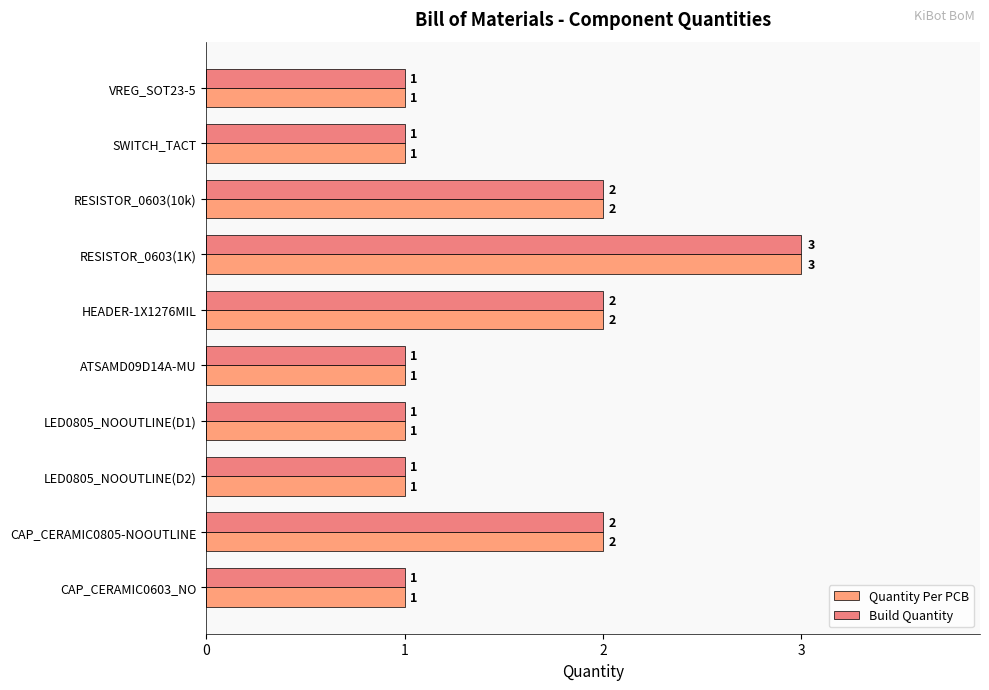

What is the sum of all Quantity Per PCB values?

15